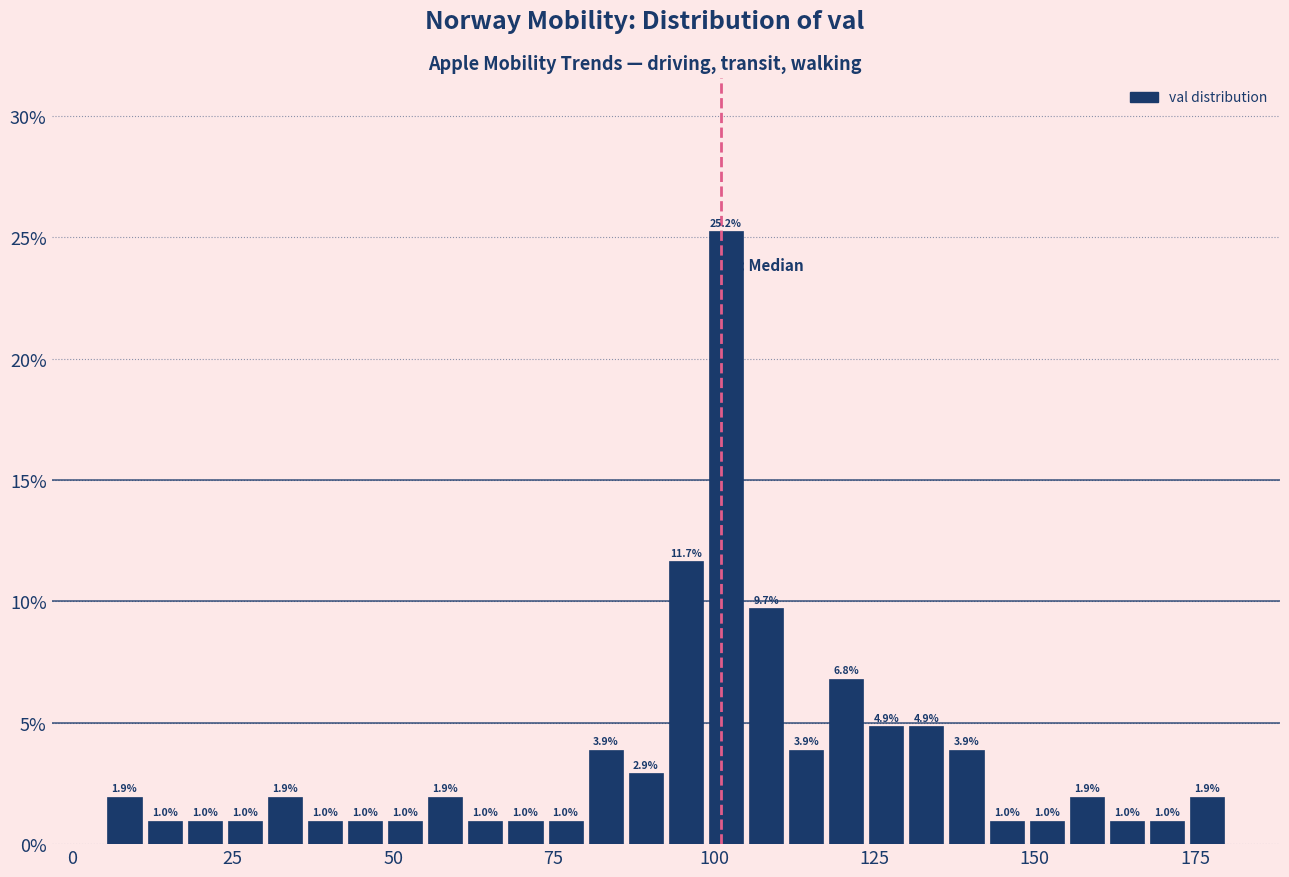

Around what value on the x-axis is the tallest bar? Give the approximate position of its centre, as read against the axis.

100